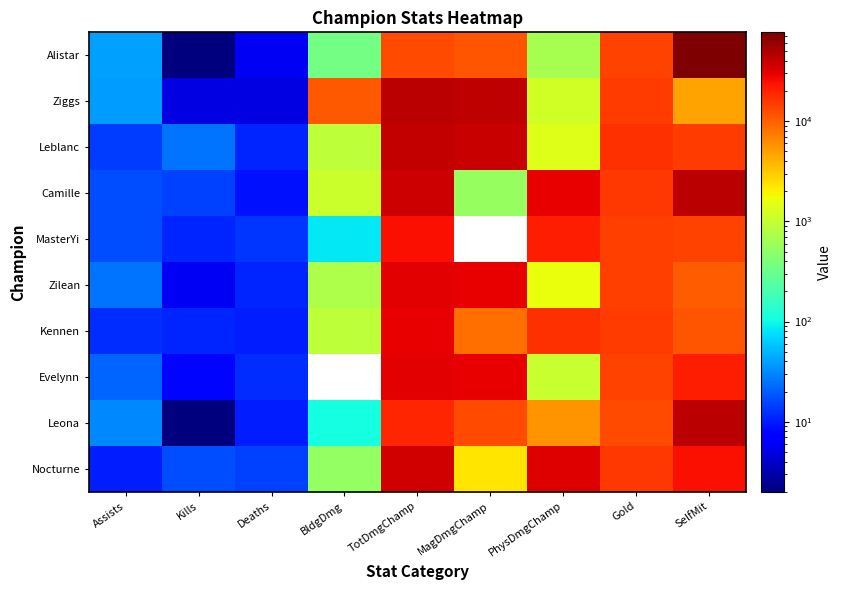

At which category is the sum across all series the highest?

TotDmgChamp